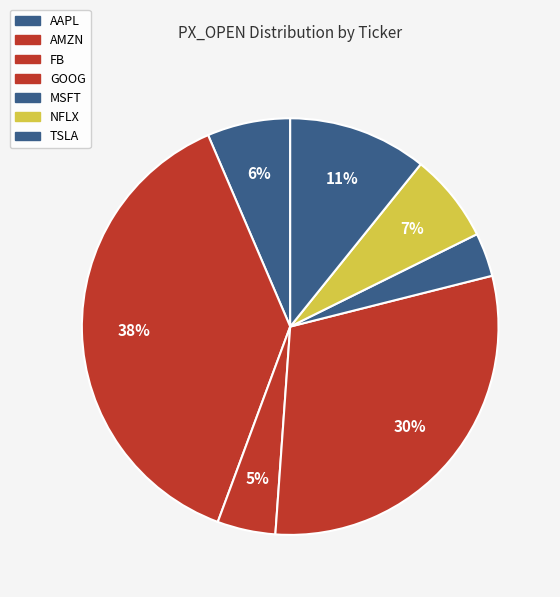

Combined, do AMZN and FB account for over 50%?

No